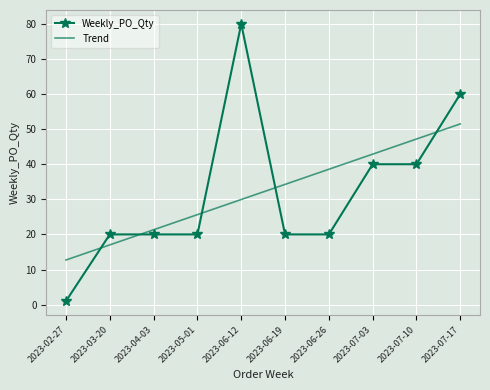

What is the total value across all series at 2023-03-20?

37.0